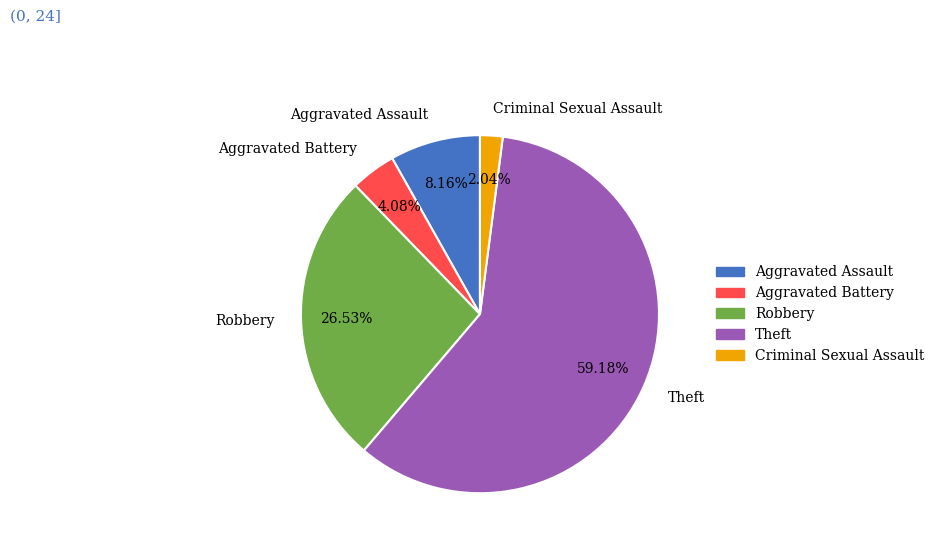

True or false: Aggravated Assault accounts for 8% of the total.

True